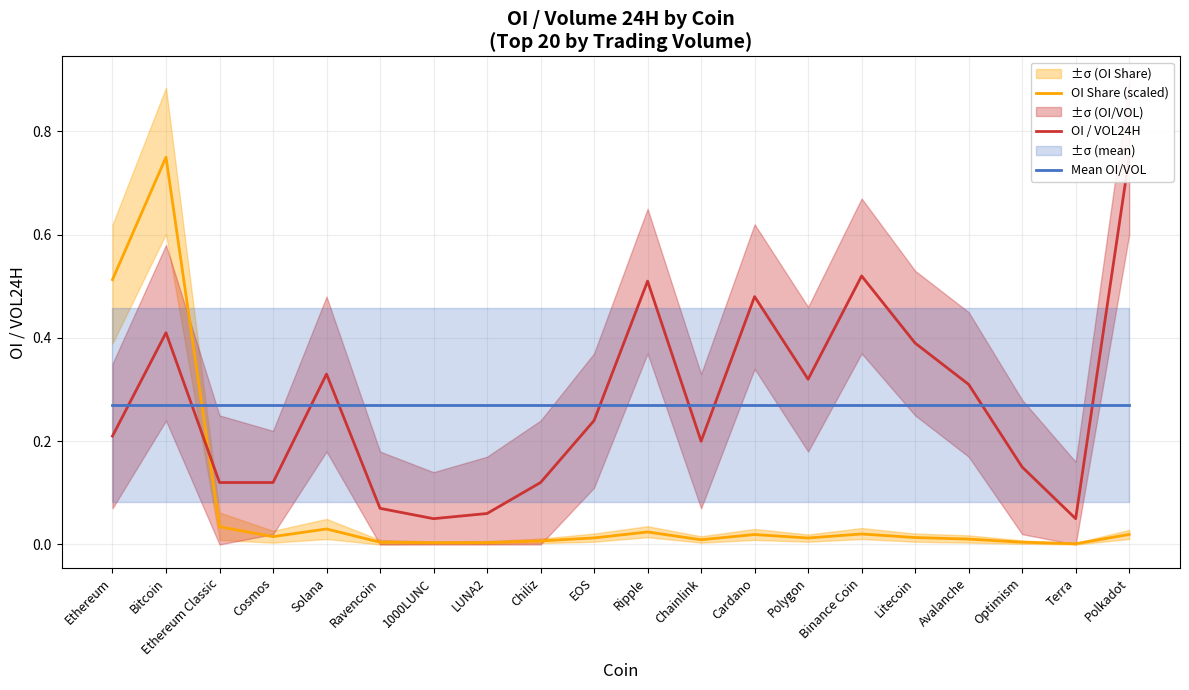

What is the highest value of the OI / VOL24H series?

0.8